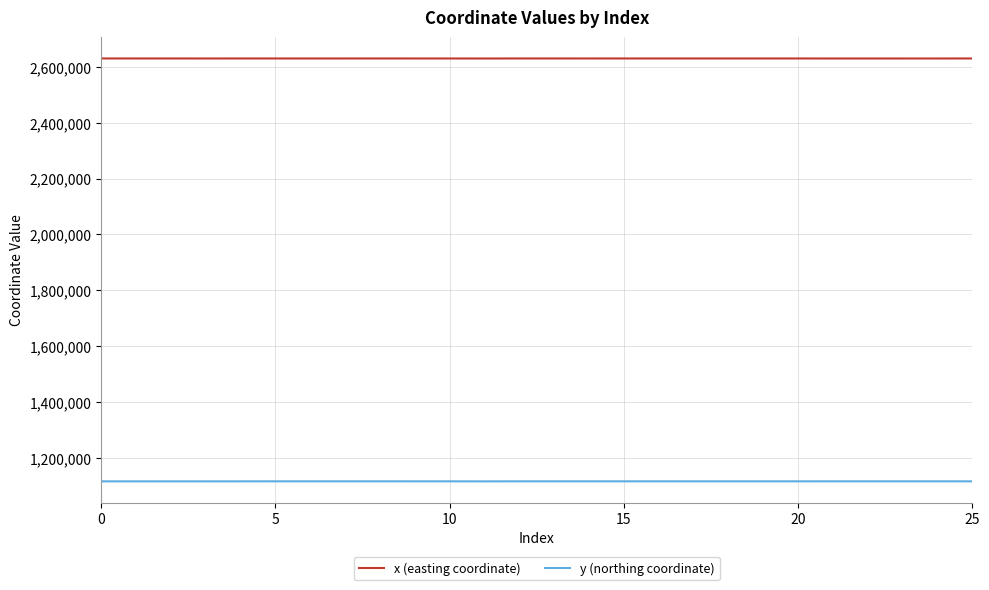

What is the average value of the x (easting coordinate) series?

2630525.1